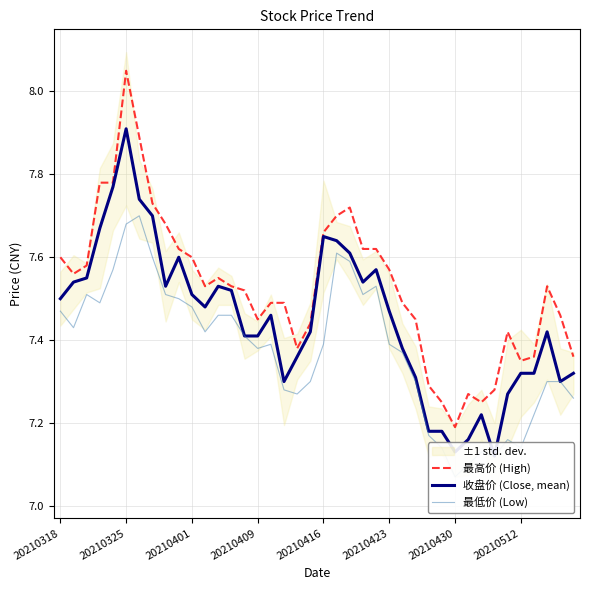

Reading left to right, extract all data points from this chart.

最高价 (High): 7.6	7.6	7.6	7.8	7.8	8.1	7.9	7.7	7.7	7.6	7.6	7.5	7.5	7.5	7.5	7.5	7.5	7.5	7.4	7.4	7.7	7.7	7.7	7.6	7.6	7.6	7.5	7.5	7.3	7.2	7.2	7.3	7.2	7.3	7.4	7.3	7.4	7.5	7.5	7.4
收盘价 (Close, mean): 7.5	7.5	7.5	7.7	7.8	7.9	7.7	7.7	7.5	7.6	7.5	7.5	7.5	7.5	7.4	7.4	7.5	7.3	7.4	7.4	7.7	7.6	7.6	7.5	7.6	7.5	7.4	7.3	7.2	7.2	7.1	7.2	7.2	7.1	7.3	7.3	7.3	7.4	7.3	7.3
最低价 (Low): 7.5	7.4	7.5	7.5	7.6	7.7	7.7	7.6	7.5	7.5	7.5	7.4	7.5	7.5	7.4	7.4	7.4	7.3	7.3	7.3	7.4	7.6	7.6	7.5	7.5	7.4	7.4	7.3	7.2	7.1	7.1	7.1	7.1	7.1	7.2	7.1	7.2	7.3	7.3	7.3